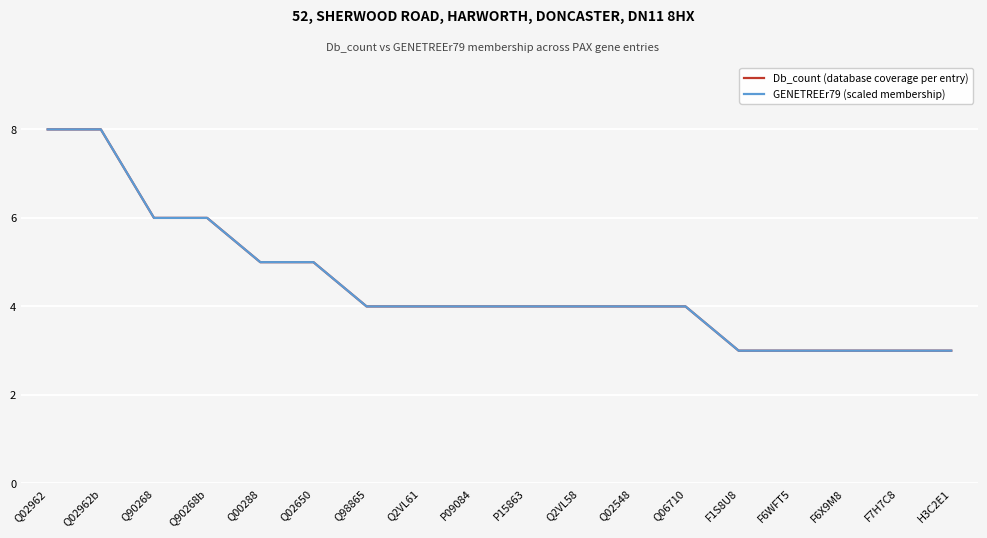

What is the difference between the maximum and minimum values in the Db_count (database coverage per entry) series?

5